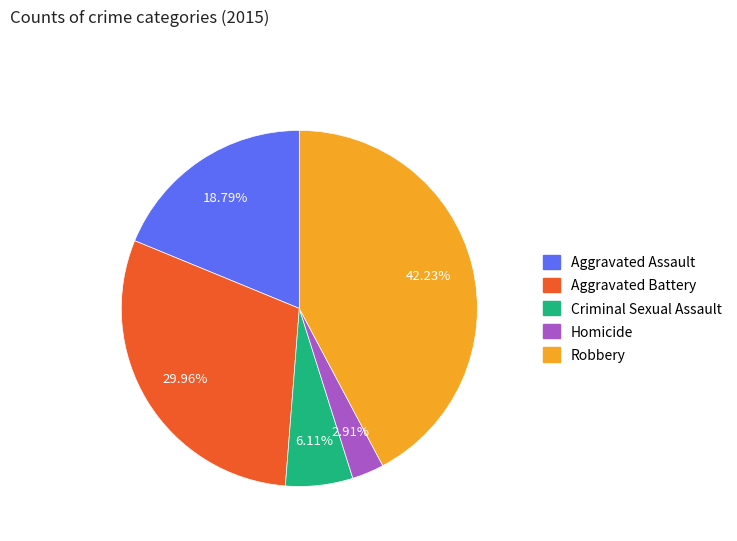

Do Aggravated Assault and Criminal Sexual Assault together represent more than half of the pie?

No